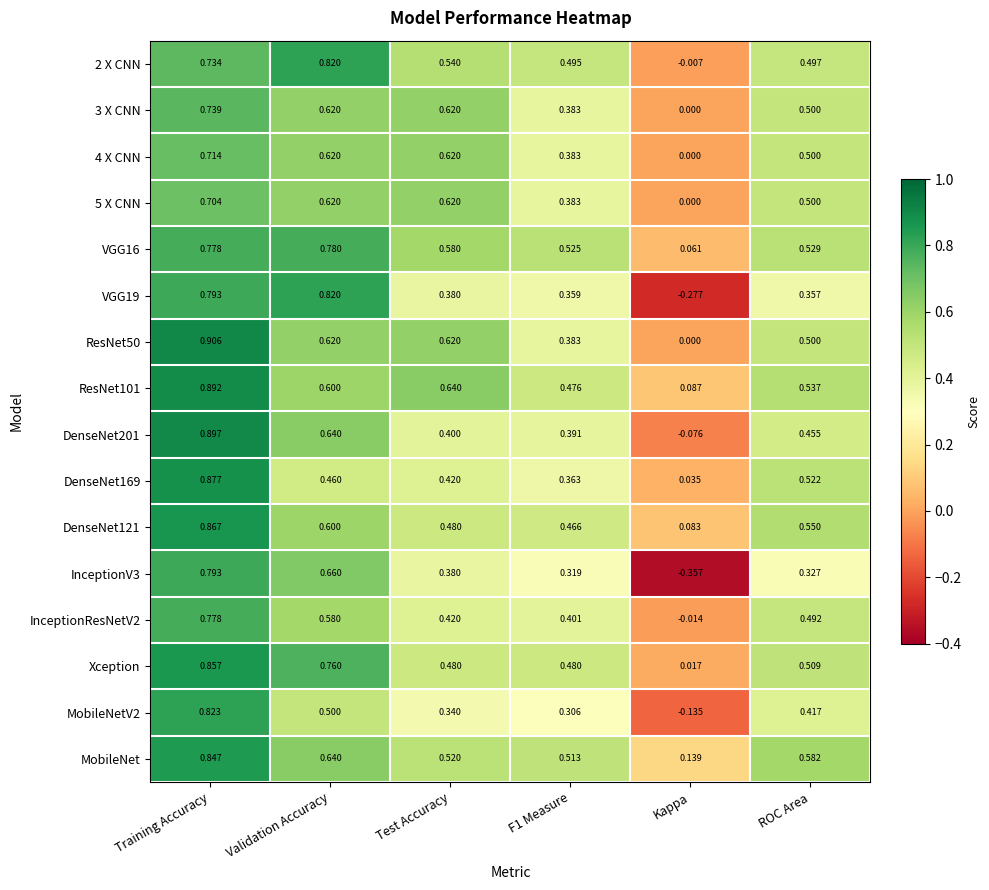

At which category is the sum across all series the highest?

Training Accuracy